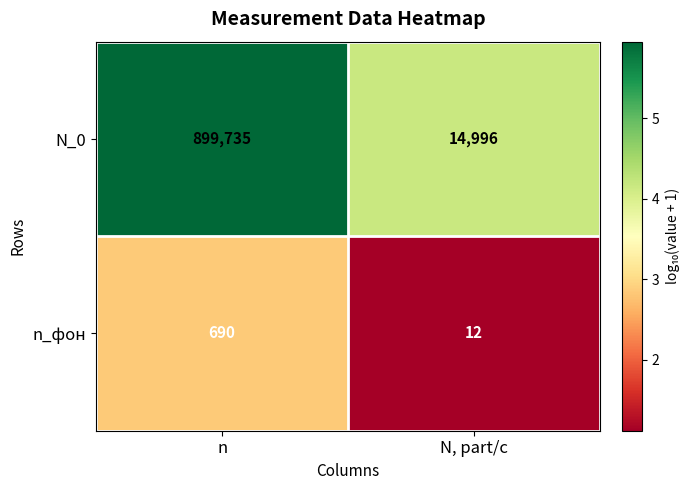

Reading left to right, transcribe all the data shown in this chart.

N_0: 899735	14996
n_фон: 690	12